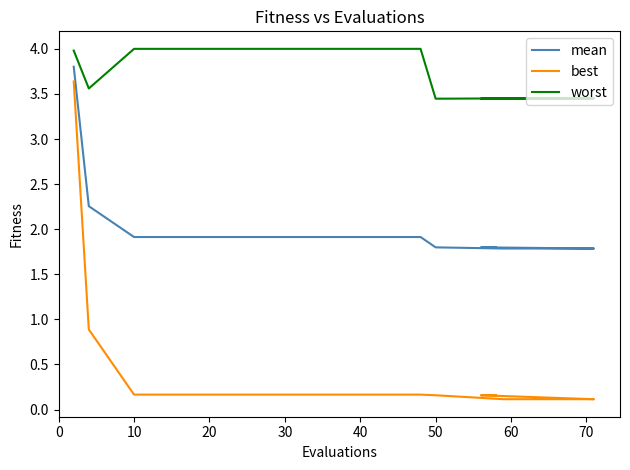

List the series in order of their peak value, highest first.

worst, mean, best